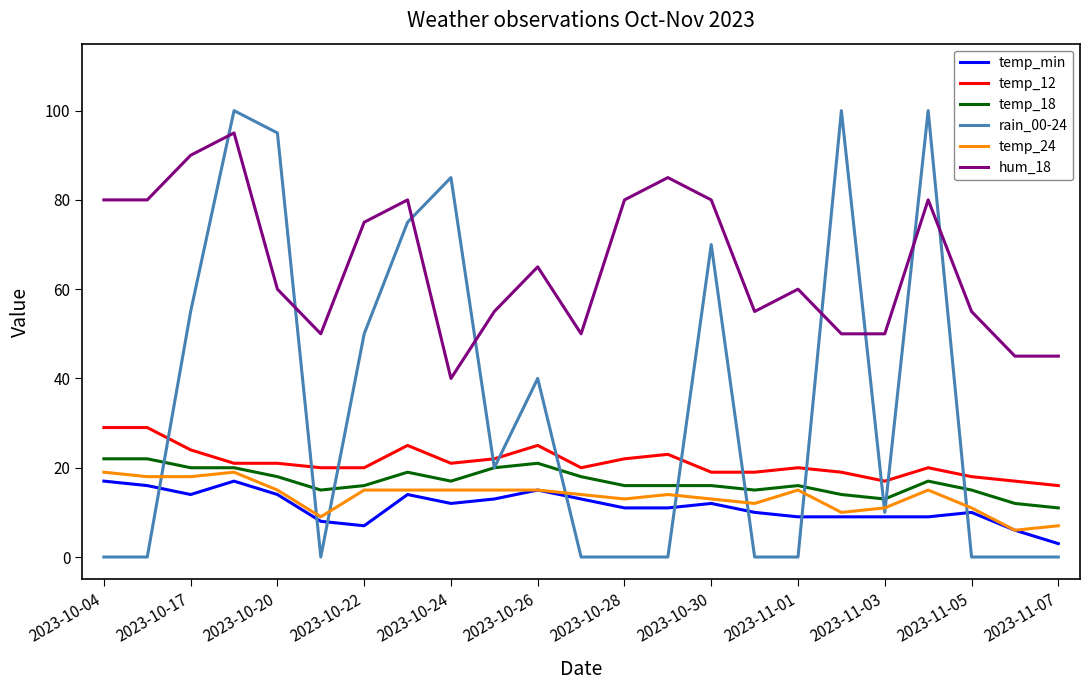

Does the chart have visible grid lines?

No